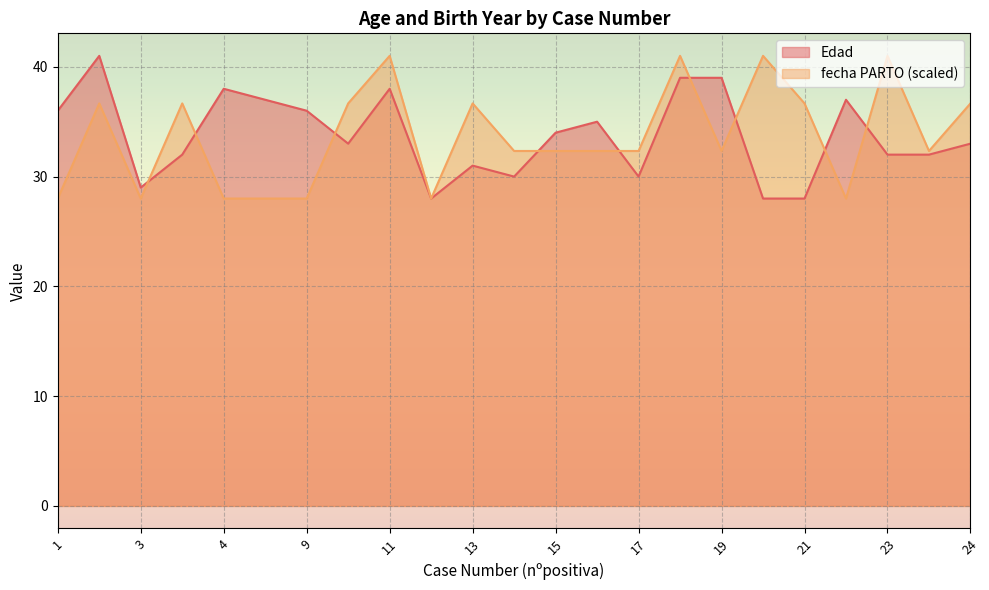

Count the number of data series in this chart.

2